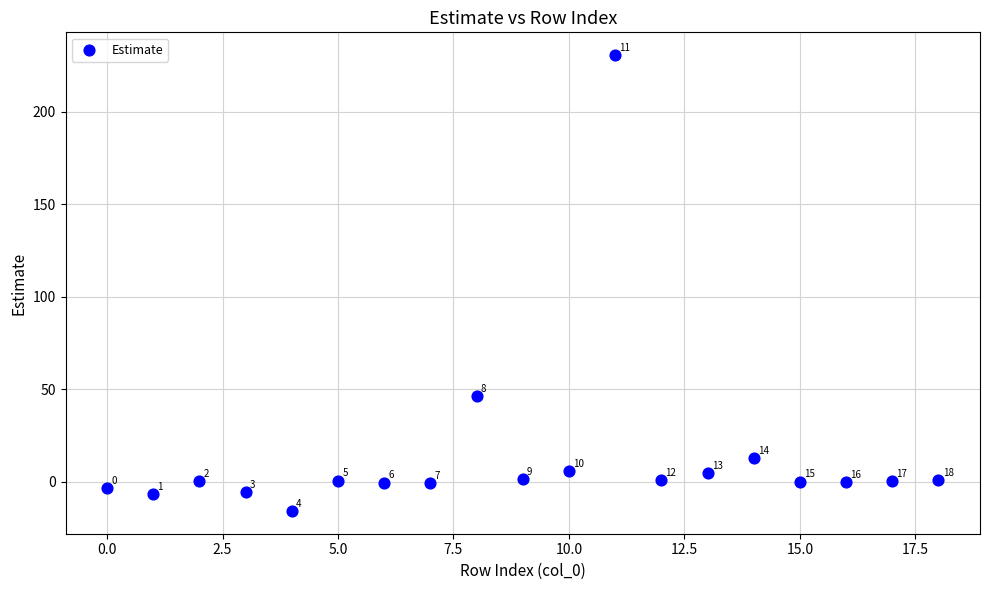

What is the range of Y values (max minus min)?

246.4